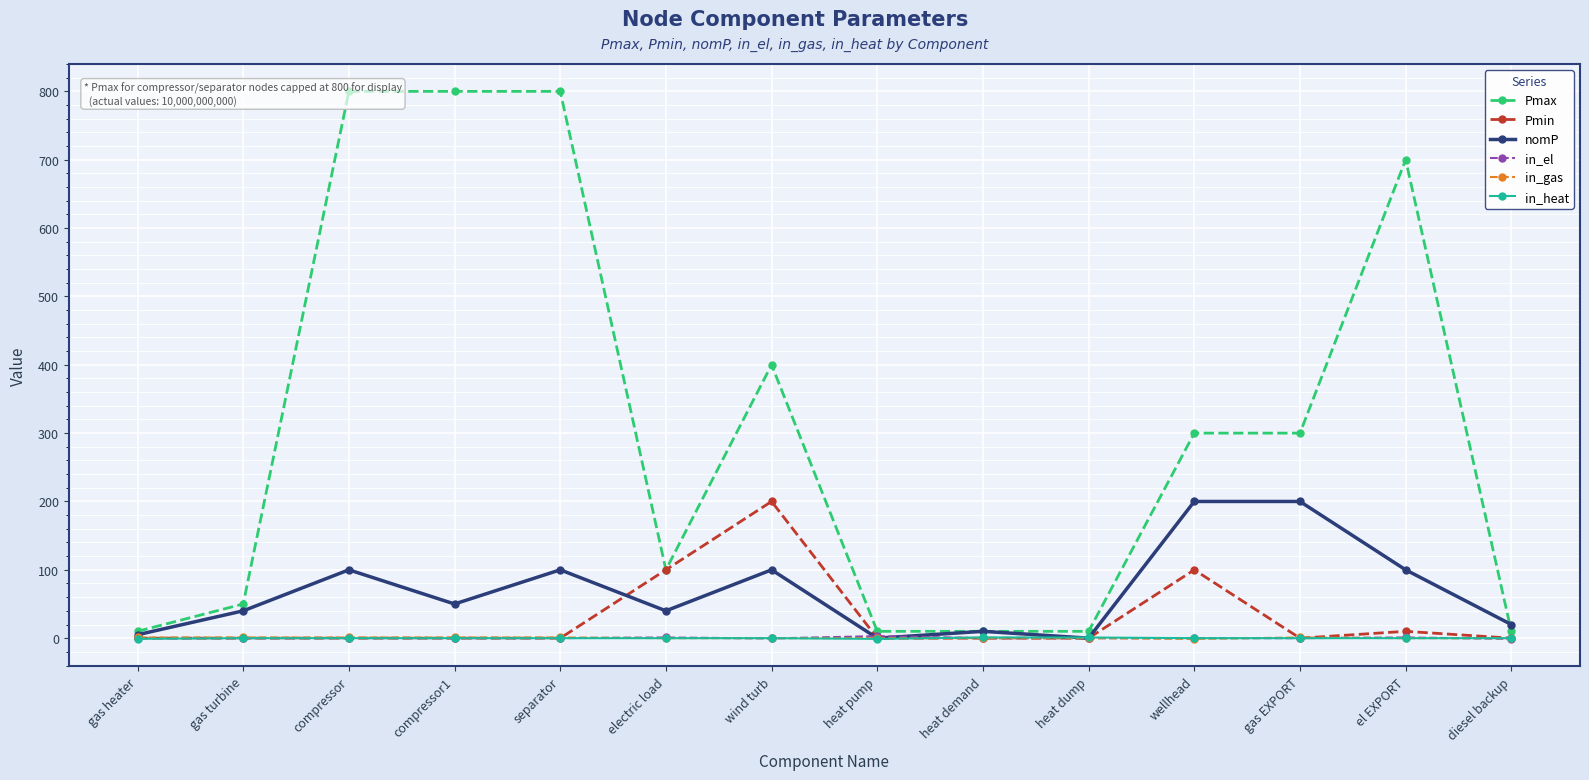

List the series in order of their peak value, lowest first.

in_gas, in_heat, in_el, Pmin, nomP, Pmax